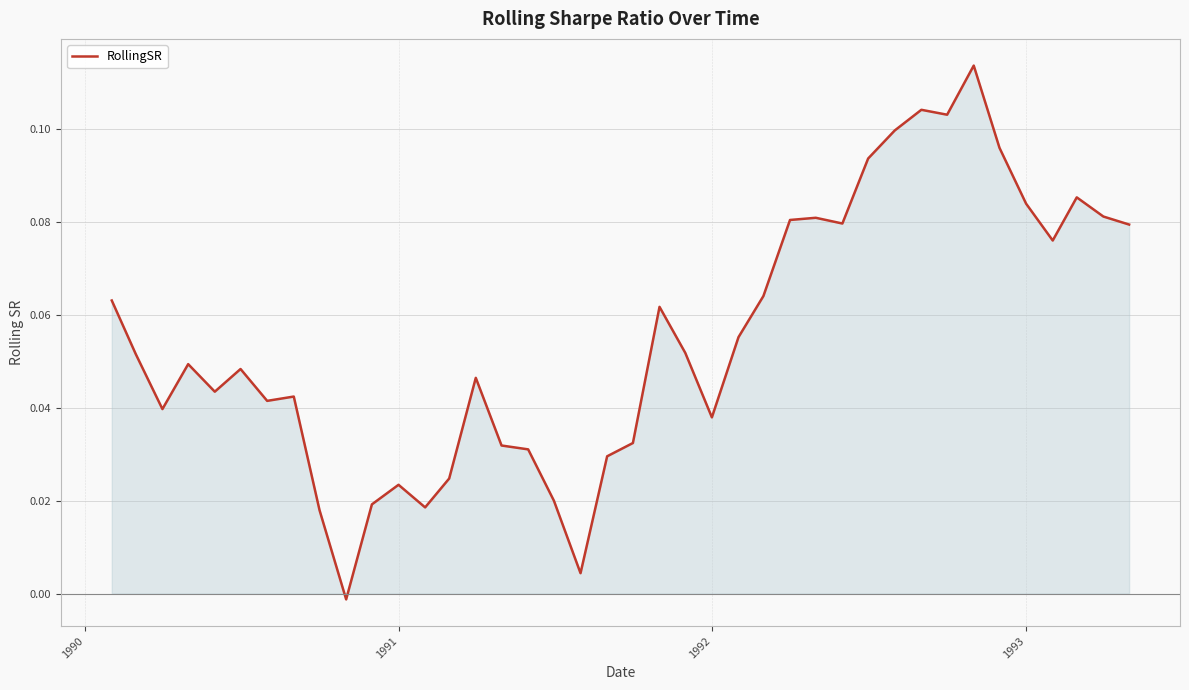

How many categories are shown in the chart?

40